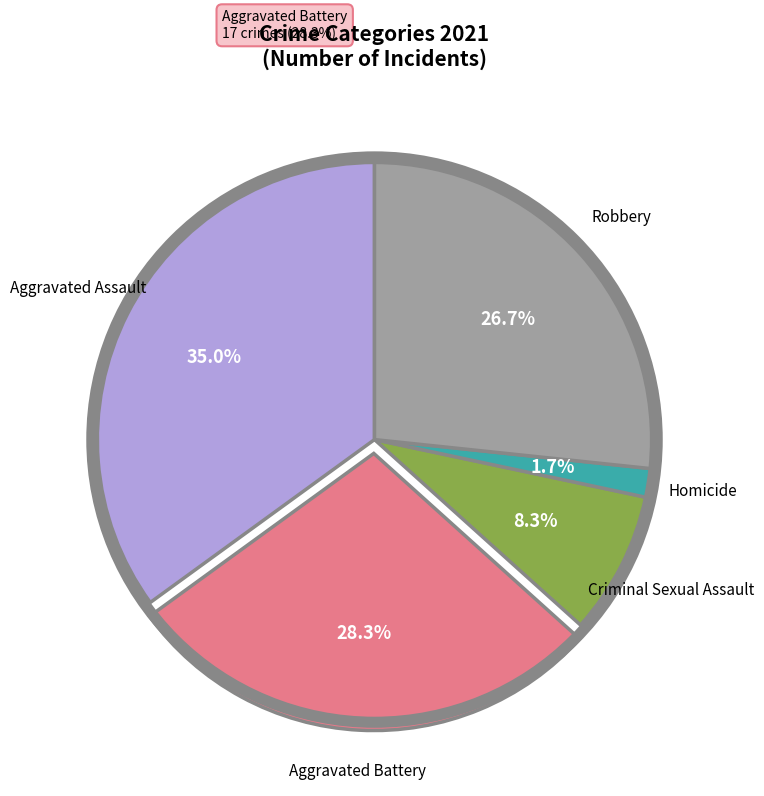

To the nearest percent, what is the difference between the Robbery and Aggravated Assault slice percentages?

8%